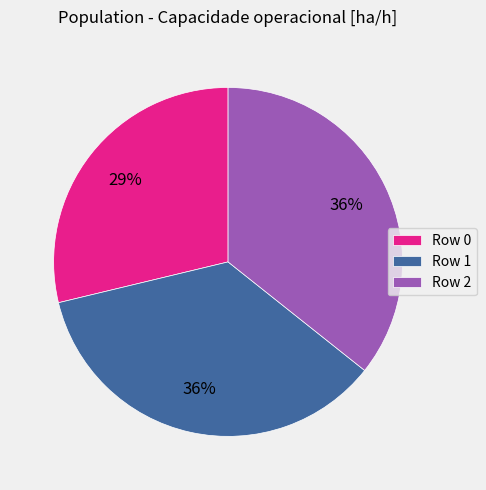

Combined, do Row 0 and Row 1 account for over 50%?

Yes